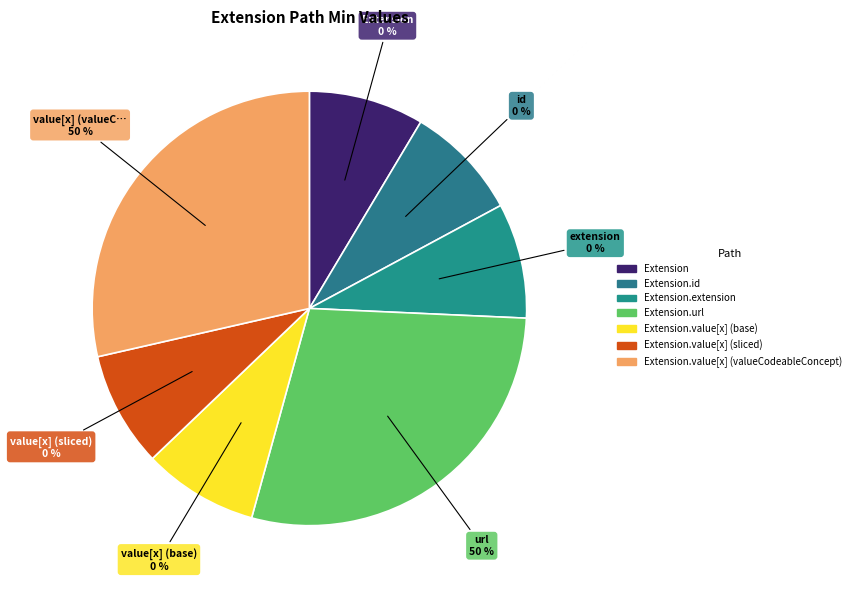

How much of the chart is everything except Extension.url?

50.0%